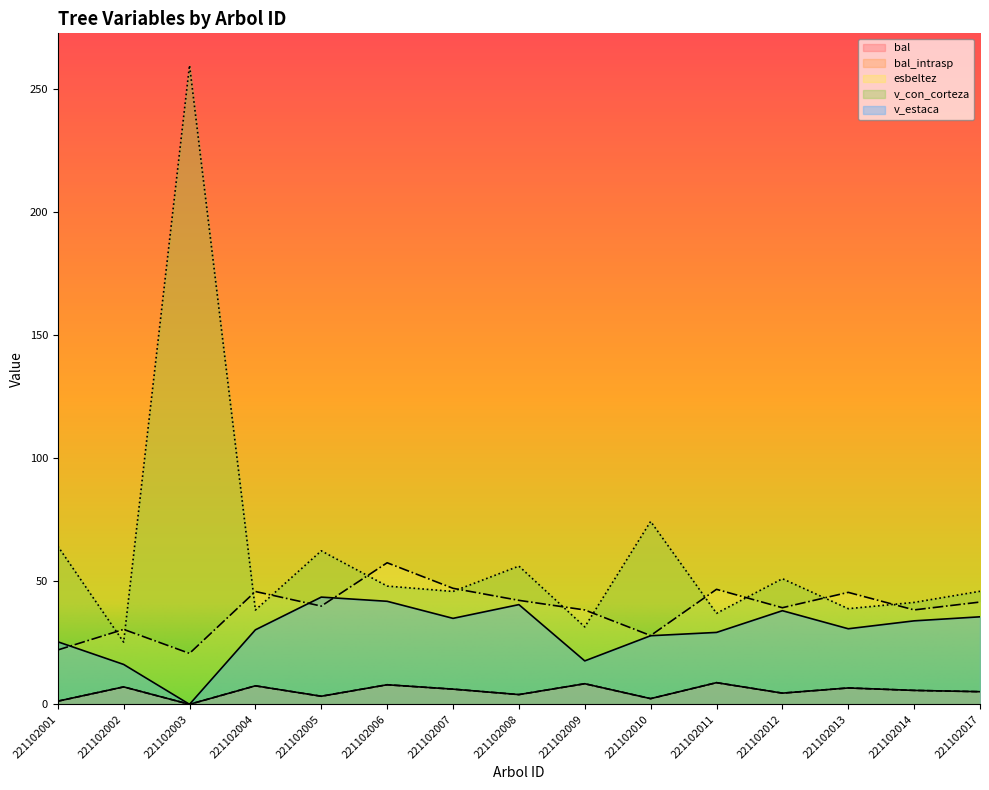

Which category has the lowest value across all series?

221102003